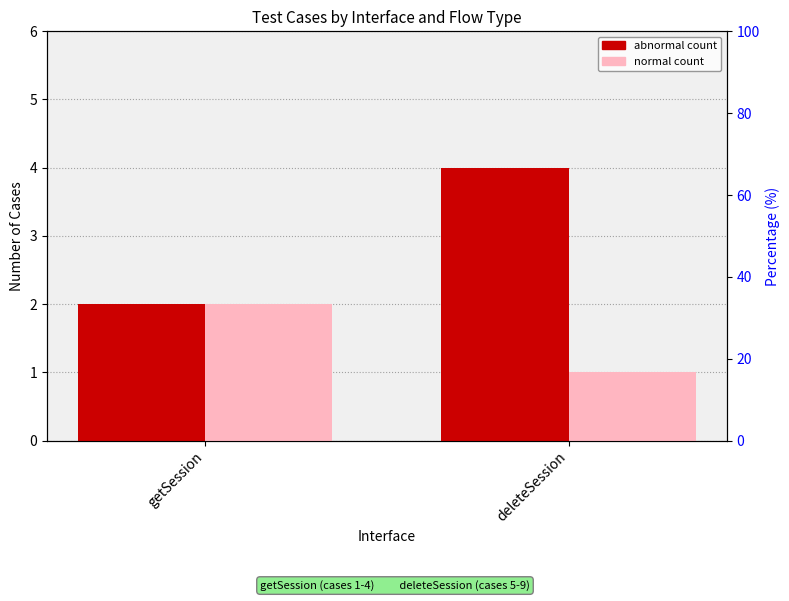

How many values in the abnormal series are below 4?

1